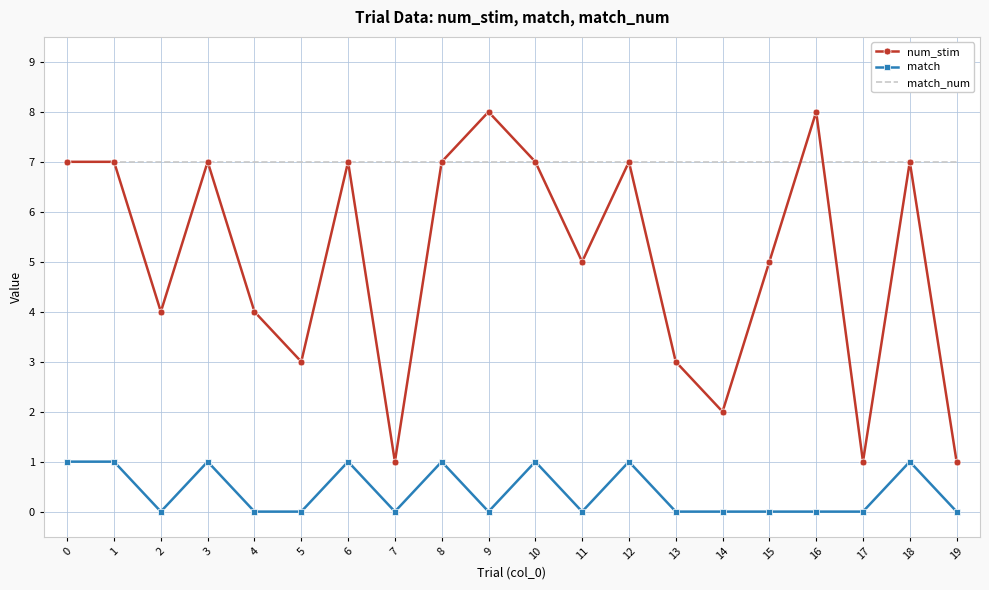

Is it true that num_stim equals 4 at 4?

True